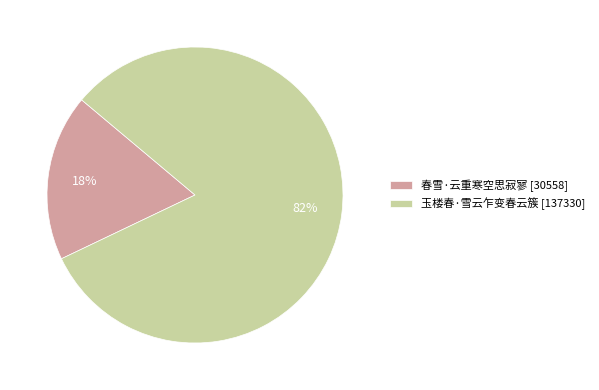

To the nearest percent, what is the average slice percentage?

50%